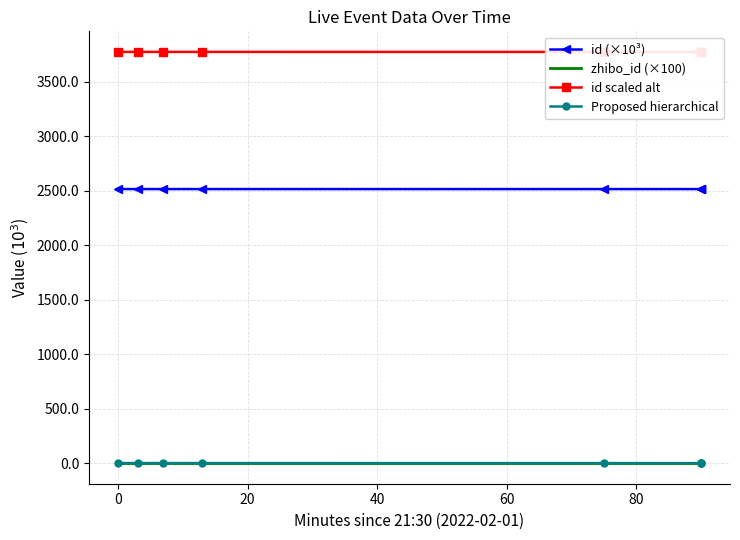

What is the approximate value of id scaled alt at 60?

3774.3